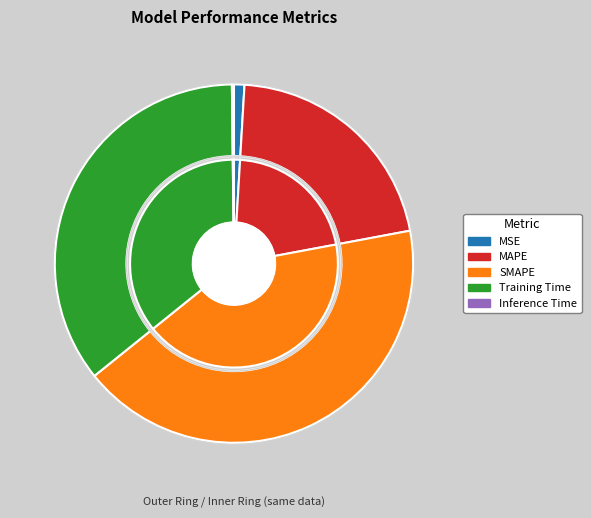

To the nearest percent, what is the difference between the largest and smallest slice percentages?

42%